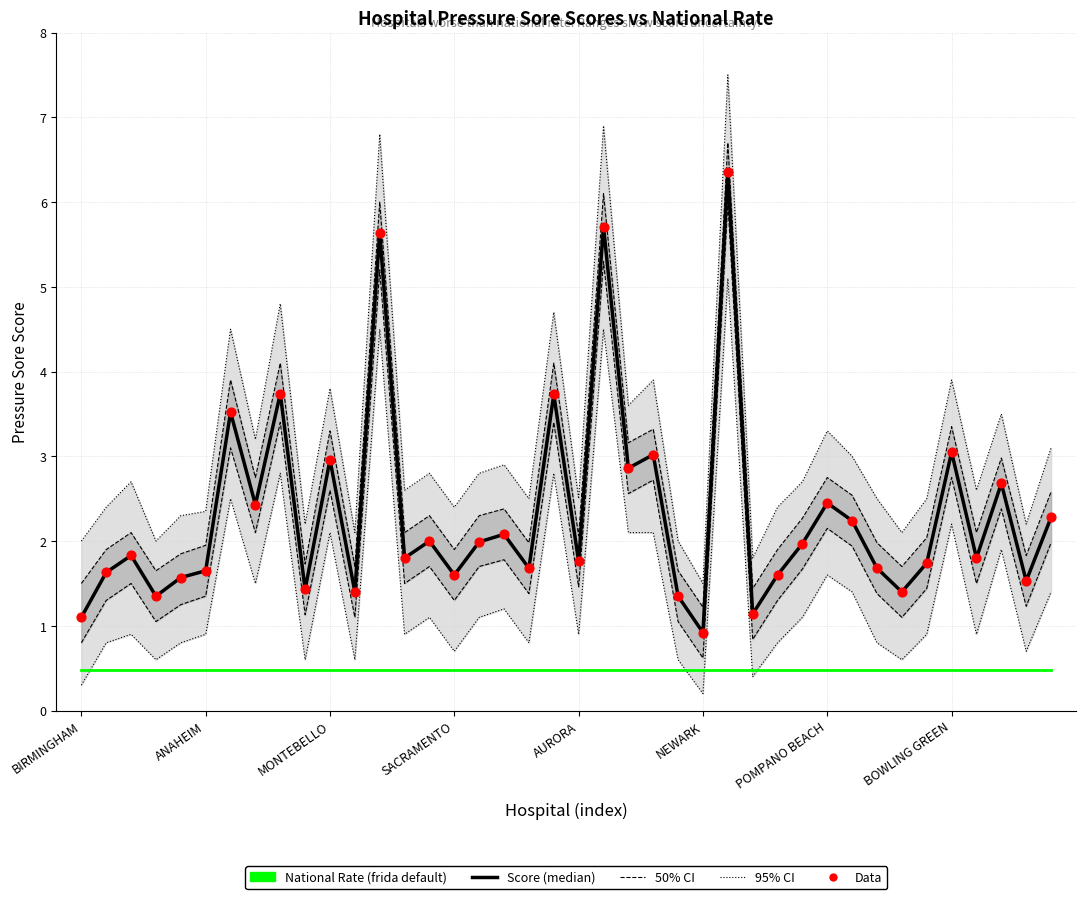

At how many categories does at least one series exceed 5?

3